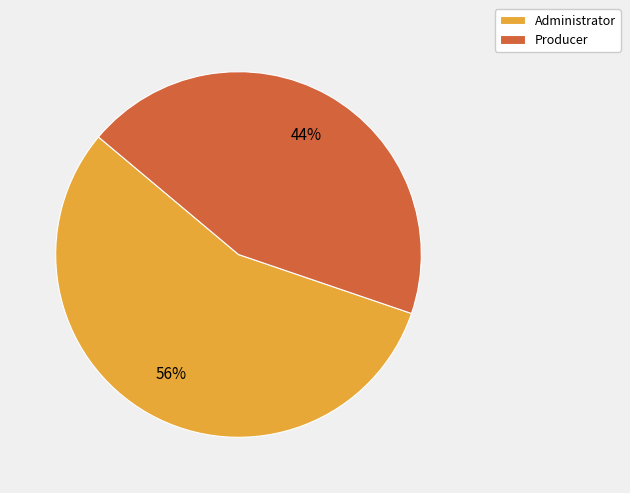

To the nearest percent, what is the difference between the Producer and Administrator slice percentages?

12%